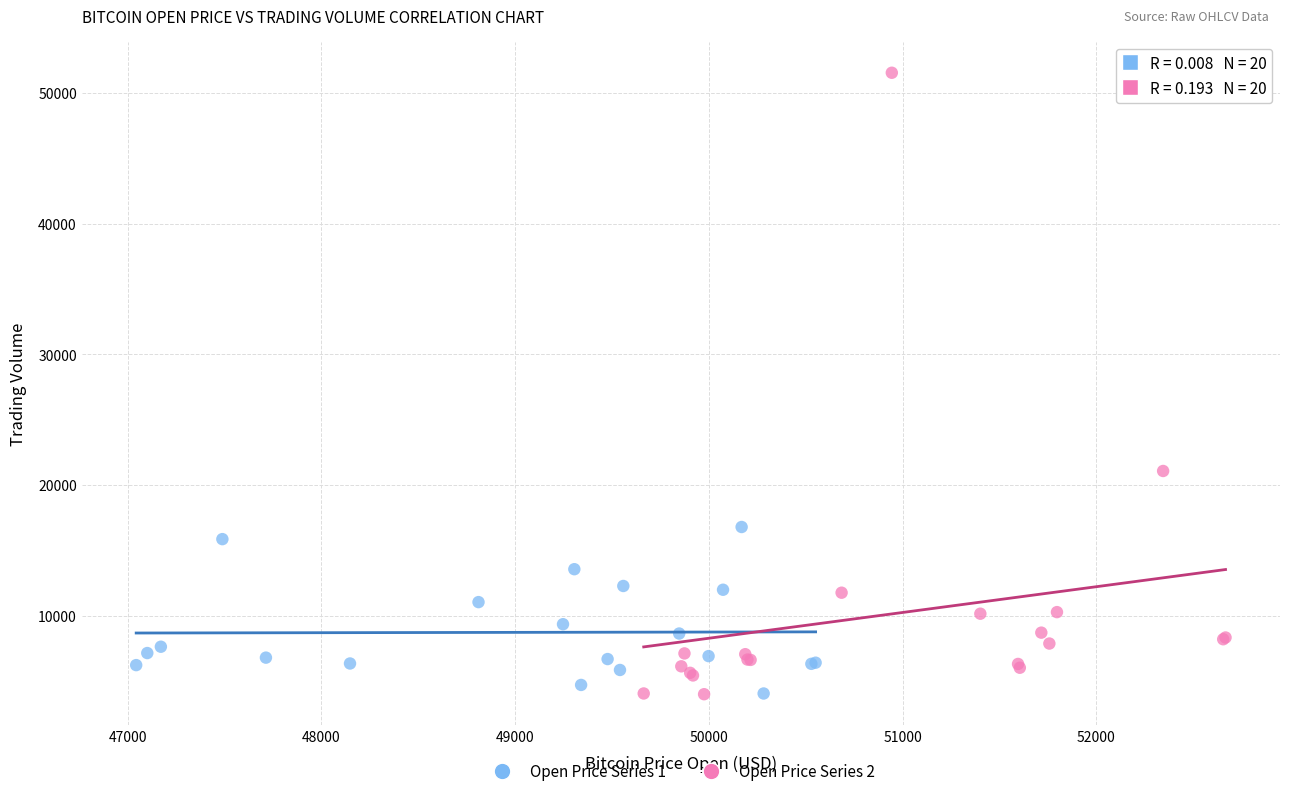

Which series reaches the maximum Y coordinate?

Open Price Series 2